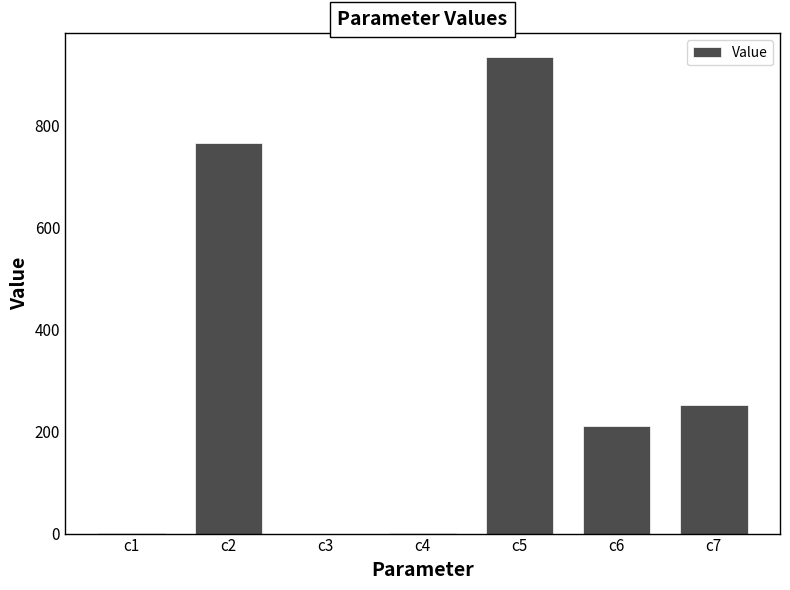

Where does the data first go above 211?

c2